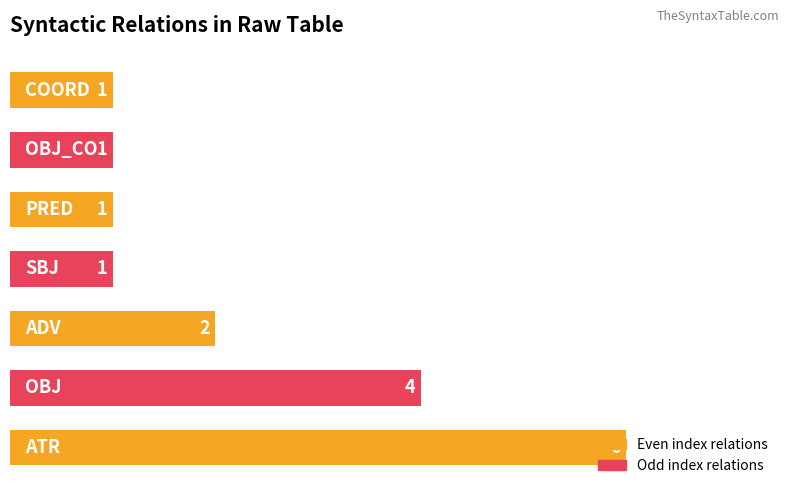

How many bars are there in total?

7